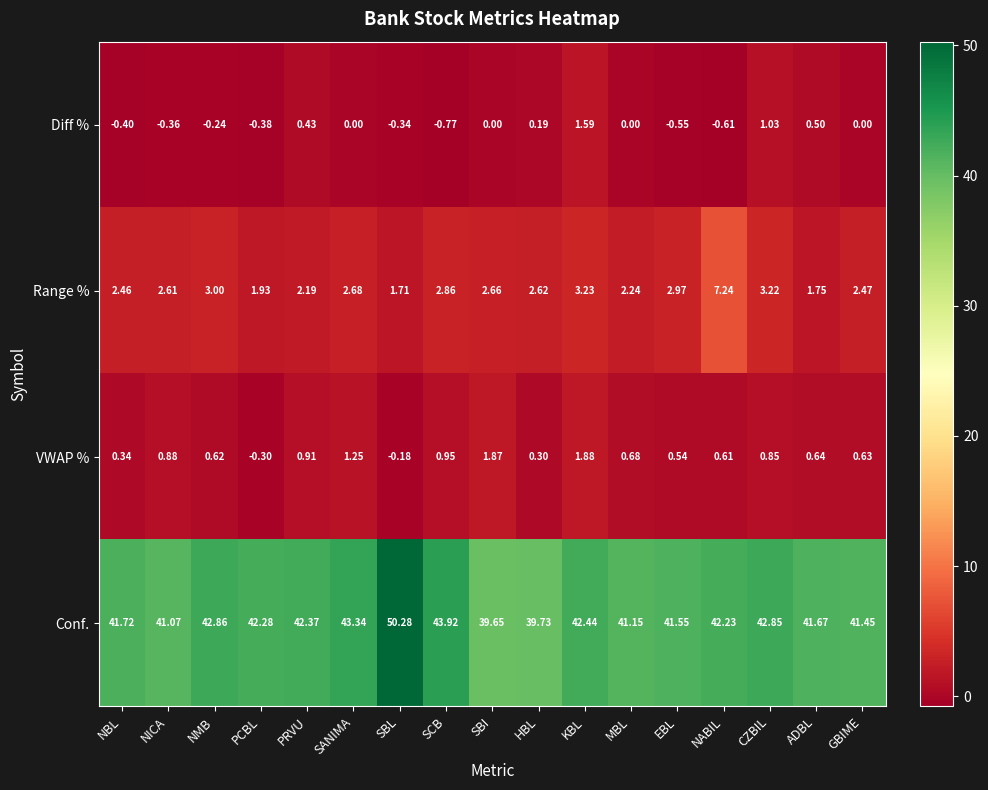

At which category does the chart reach its peak across all series?

SBL